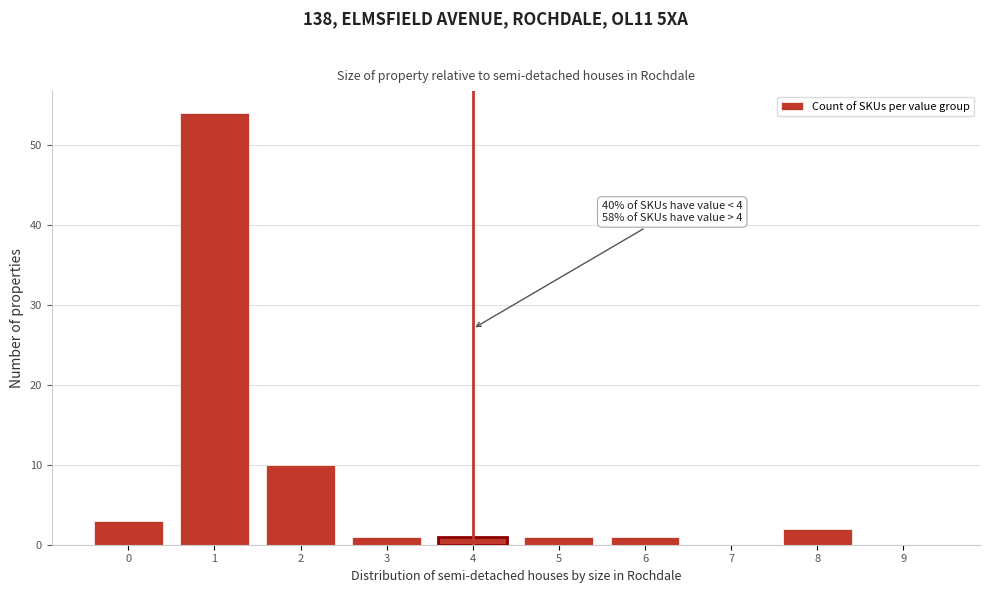

Reading left to right, what are all the values shown in this chart?

0=3	1=54	2=10	3=1	4=1	5=1	6=1	7=0	8=2	9=0